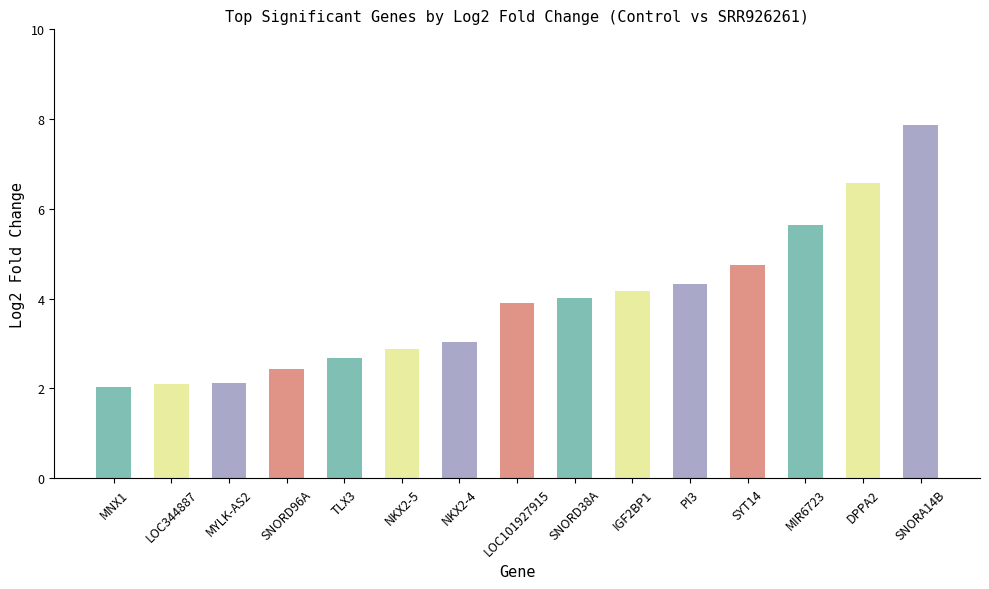

Reading left to right, extract all data points from this chart.

2.0	2.1	2.1	2.4	2.7	2.9	3.0	3.9	4.0	4.2	4.3	4.8	5.6	6.6	7.9